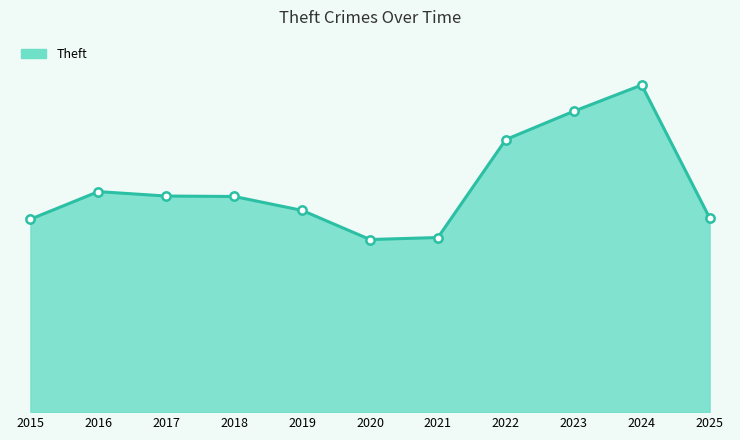

Does the chart have visible grid lines?

No